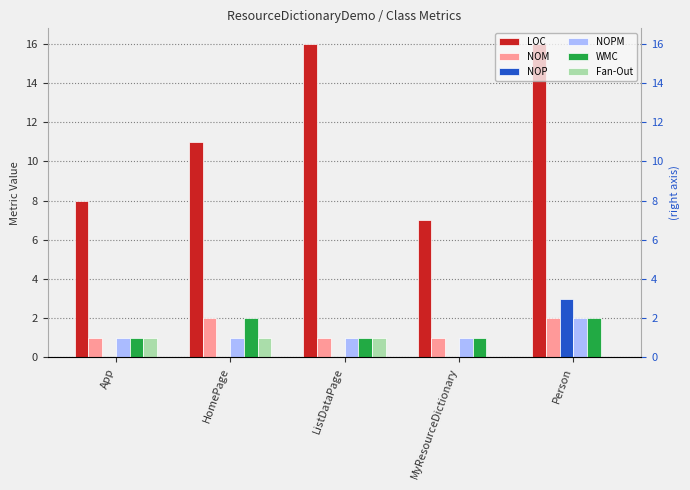

What is the average value of the NOP series?

1